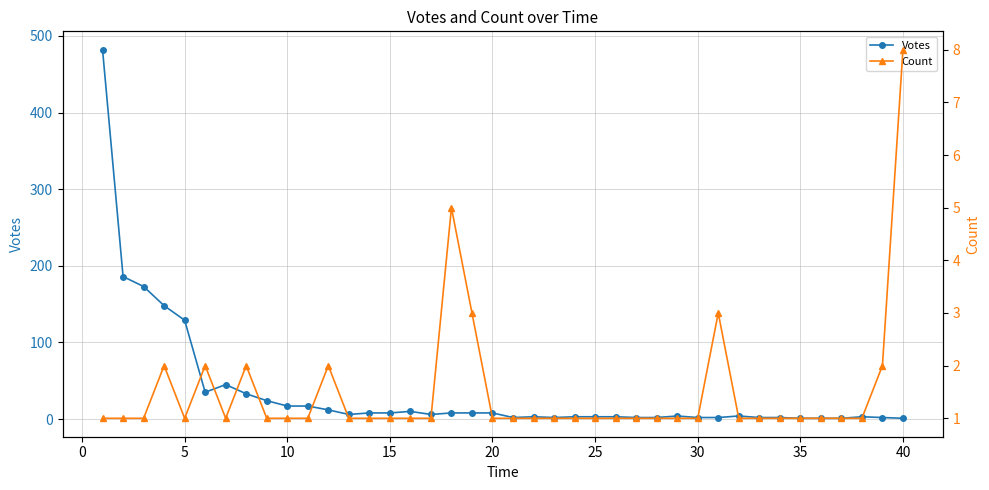

True or false: Votes has more than 0 interior local peaks.

True